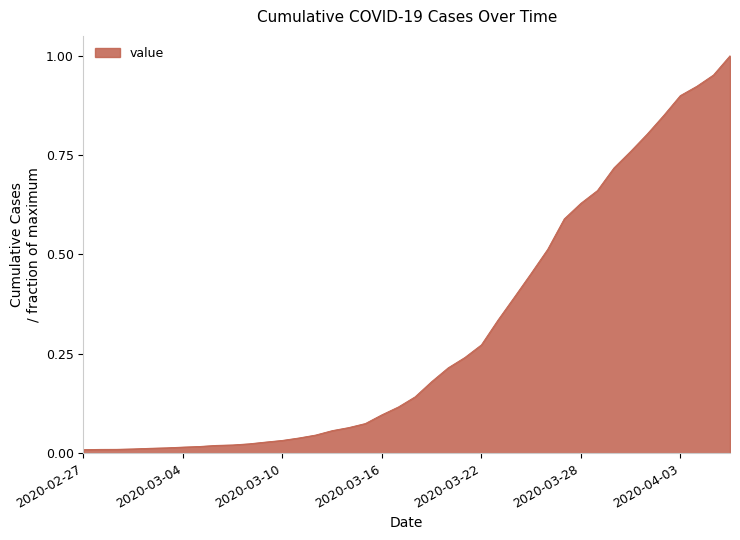

Reading left to right, extract all data points from this chart.

2020-02-27=0.0	2020-02-28=0.0	2020-02-29=0.0	2020-03-01=0.0	2020-03-02=0.0	2020-03-03=0.0	2020-03-04=0.0	2020-03-05=0.0	2020-03-06=0.0	2020-03-07=0.0	2020-03-08=0.0	2020-03-09=0.0	2020-03-10=0.0	2020-03-11=0.0	2020-03-12=0.0	2020-03-13=0.1	2020-03-14=0.1	2020-03-15=0.1	2020-03-16=0.1	2020-03-17=0.1	2020-03-18=0.1	2020-03-19=0.2	2020-03-20=0.2	2020-03-21=0.2	2020-03-22=0.3	2020-03-23=0.3	2020-03-24=0.4	2020-03-25=0.5	2020-03-26=0.5	2020-03-27=0.6	2020-03-28=0.6	2020-03-29=0.7	2020-03-30=0.7	2020-03-31=0.8	2020-04-01=0.8	2020-04-02=0.8	2020-04-03=0.9	2020-04-04=0.9	2020-04-05=1.0	2020-04-06=1.0